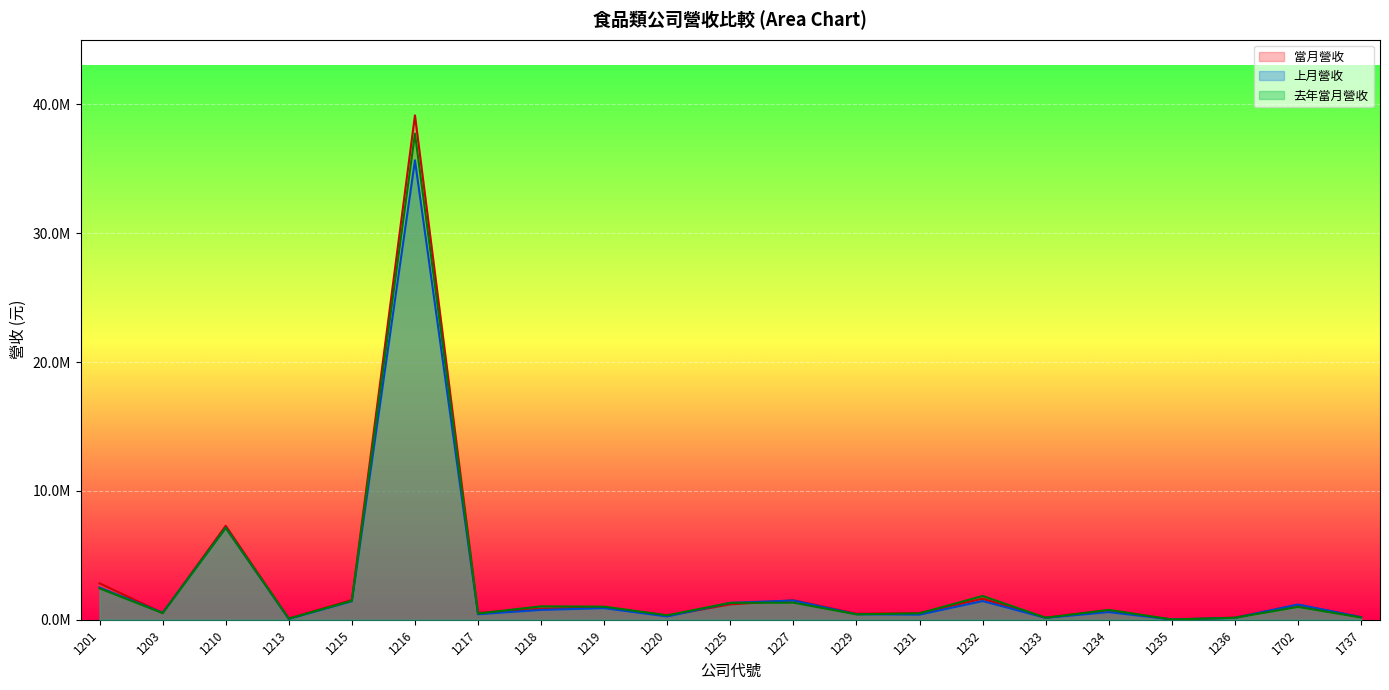

The value of 去年當月營收 at 1227 is 885003. True or false?

False